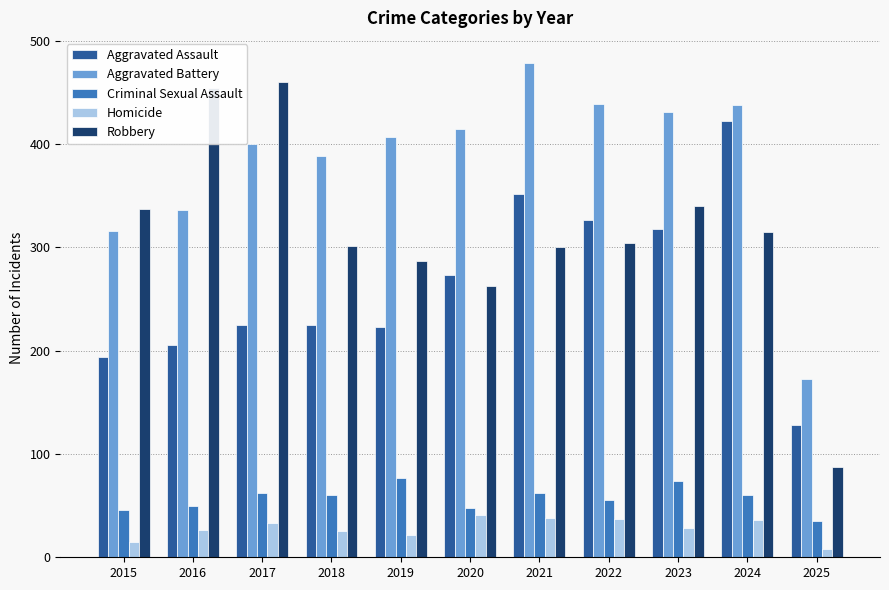

The value of Aggravated Assault at 2022 is 327. True or false?

True